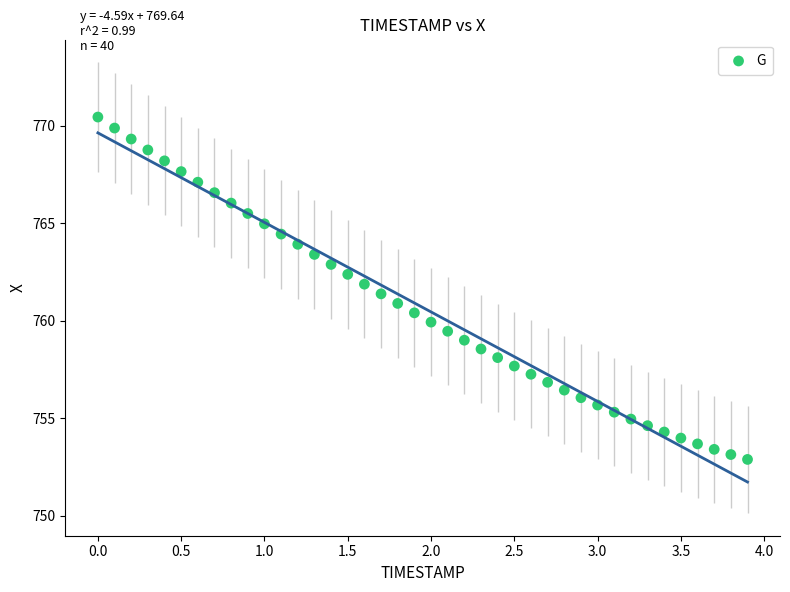

What is the range of X values (max minus min)?

3.9